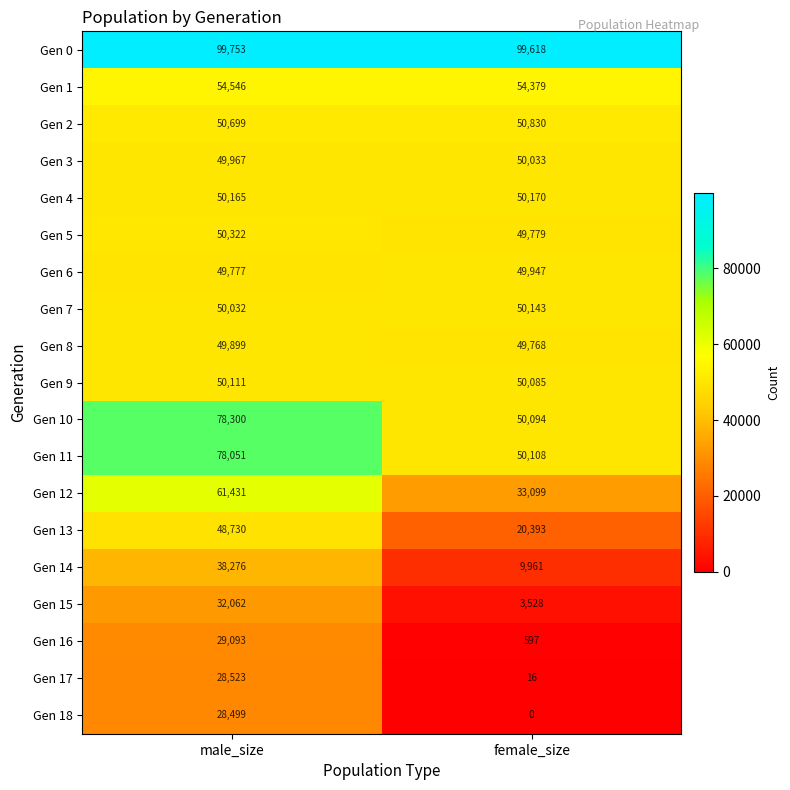

What is the greatest value displayed?

99753